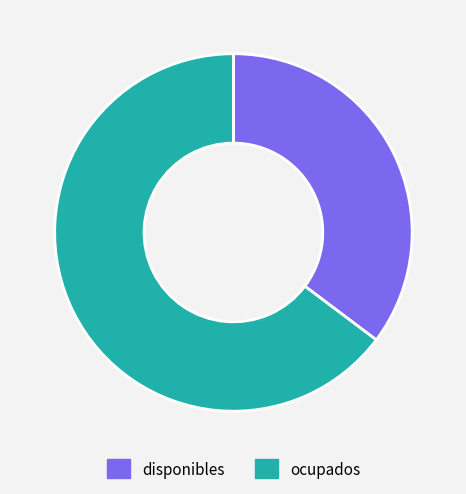

Is ocupados the majority of the pie?

Yes